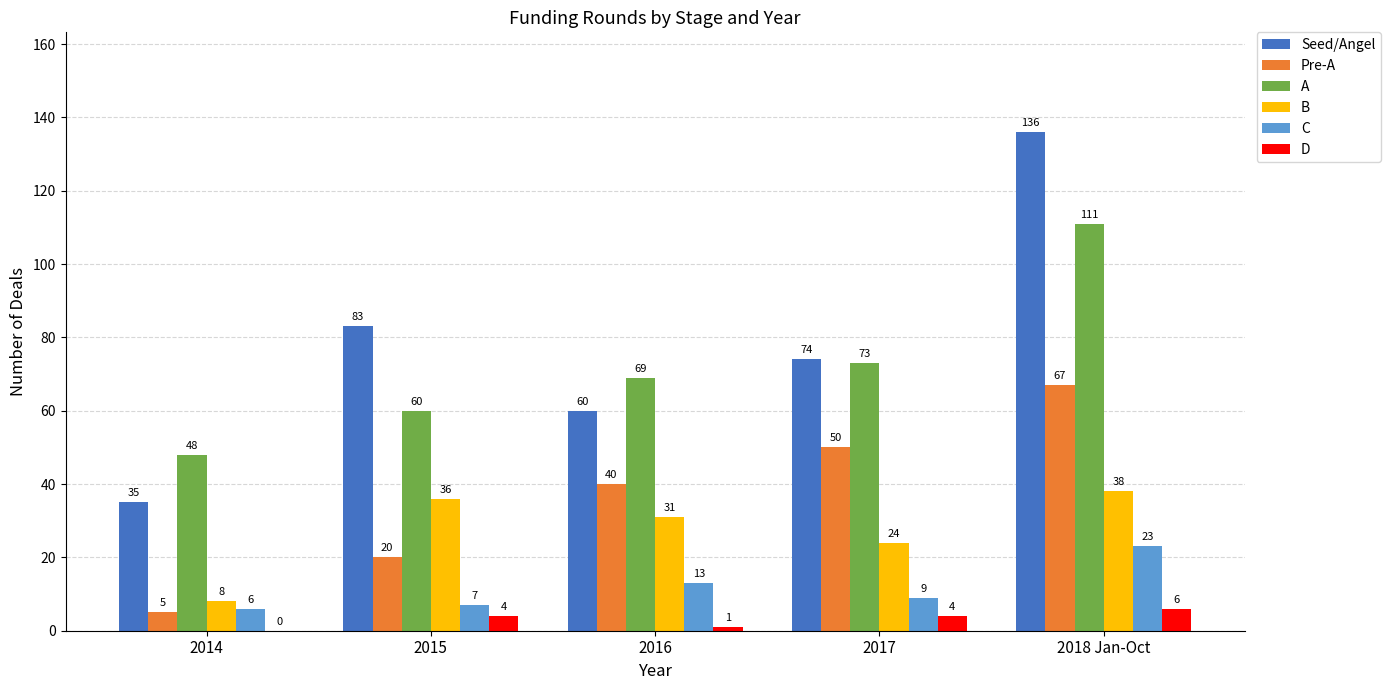

What is the average value of the D series?

3